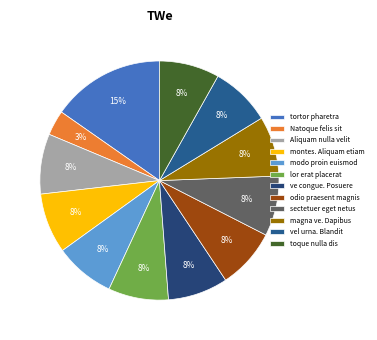

To the nearest percent, what is the difference between the tortor pharetra and Aliquam nulla velit slice percentages?

7%